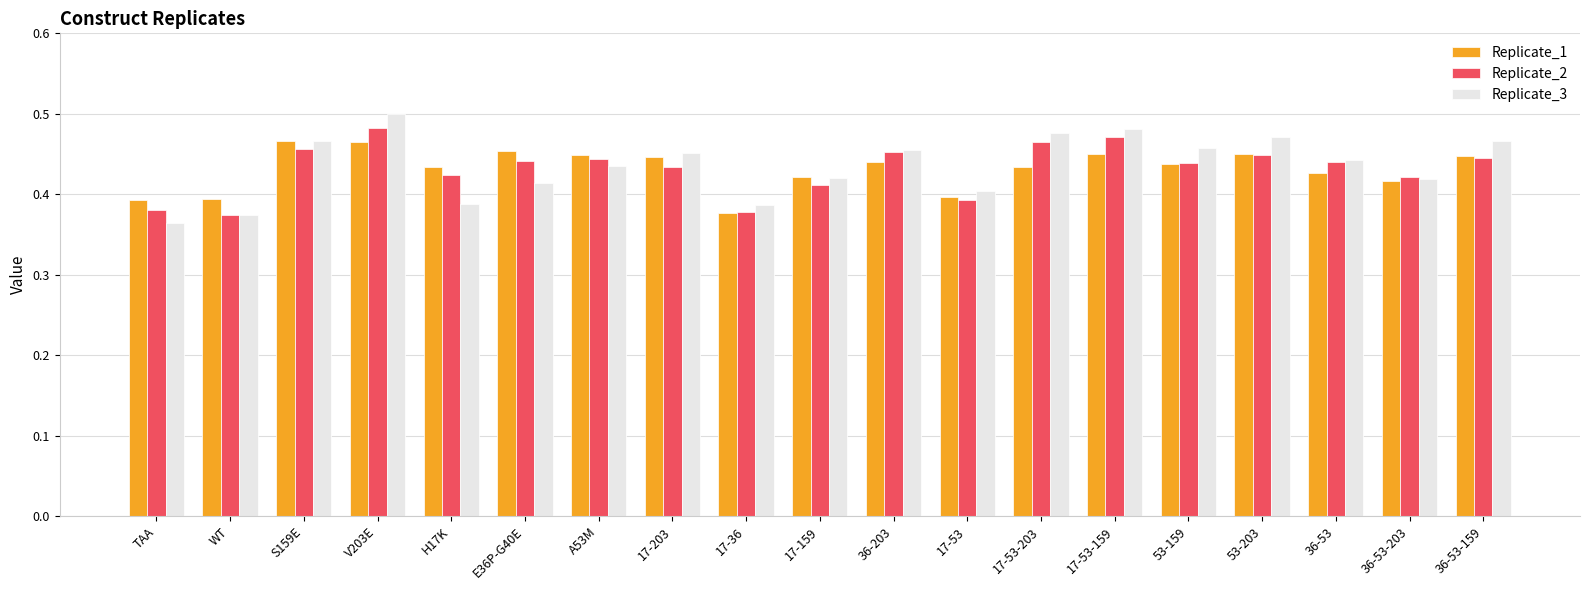

How many Replicate_1 values are between 0 and 1?

19